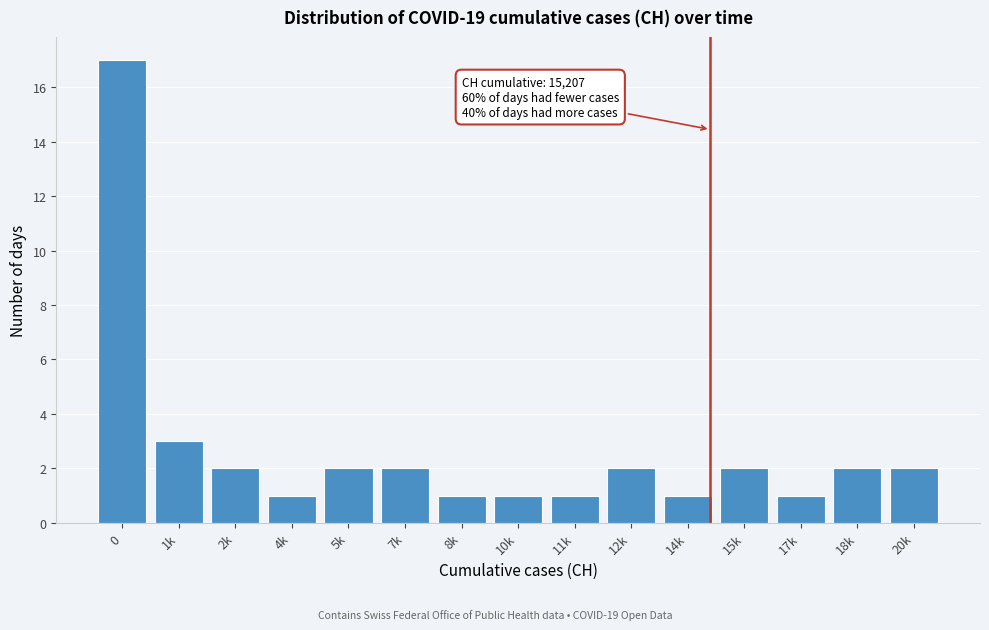

Reading left to right, list all the values displayed in this chart.

0=17	1k=3	2k=2	4k=1	5k=2	7k=2	8k=1	10k=1	11k=1	12k=2	14k=1	15k=2	17k=1	18k=2	20k=2